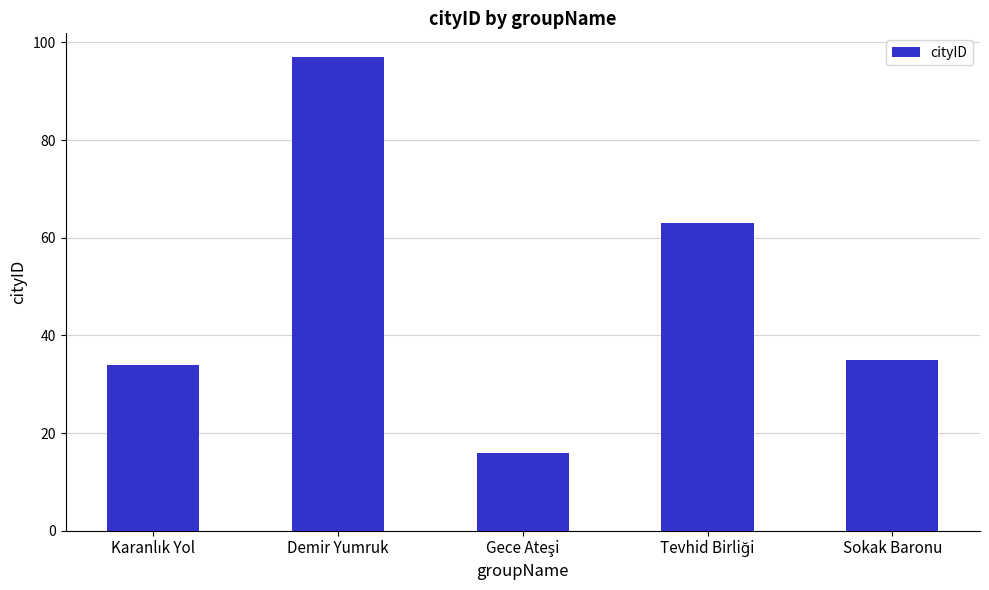

Reading left to right, what are all the values shown in this chart?

34	97	16	63	35